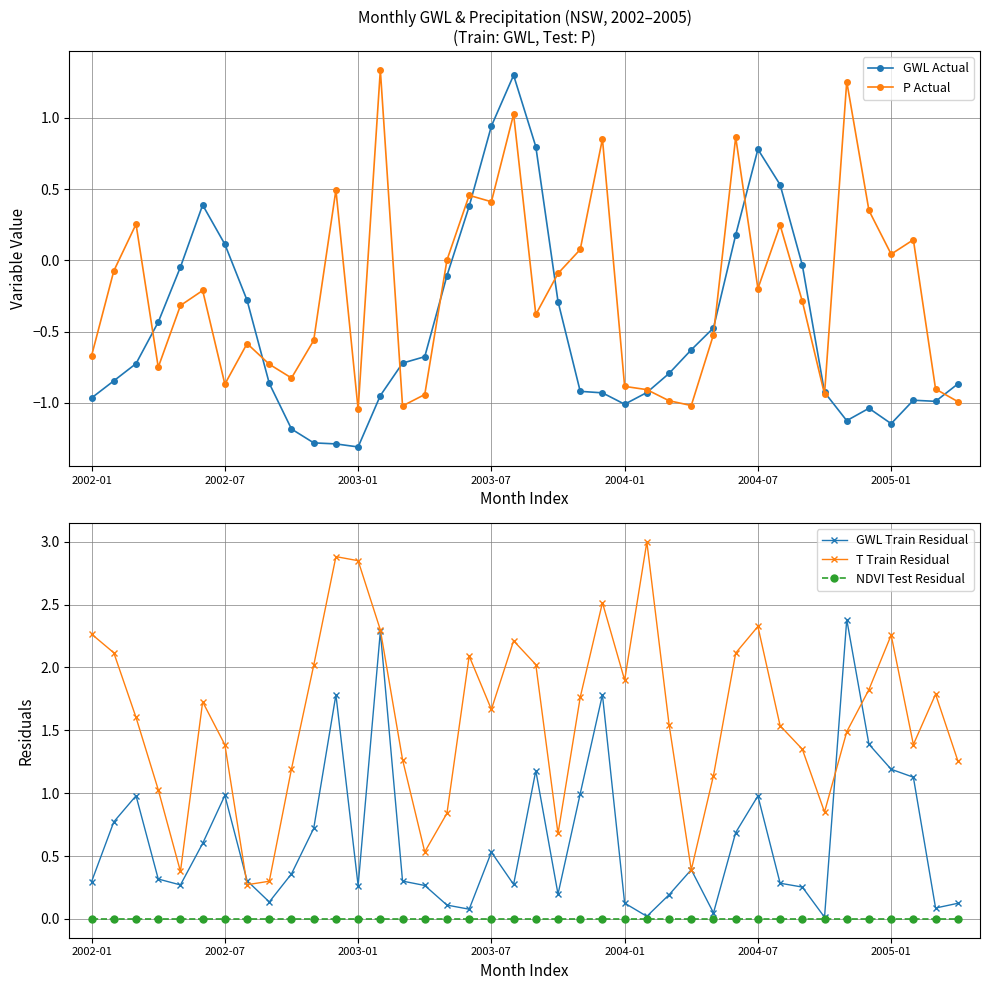

What is the greatest value displayed?

3.0